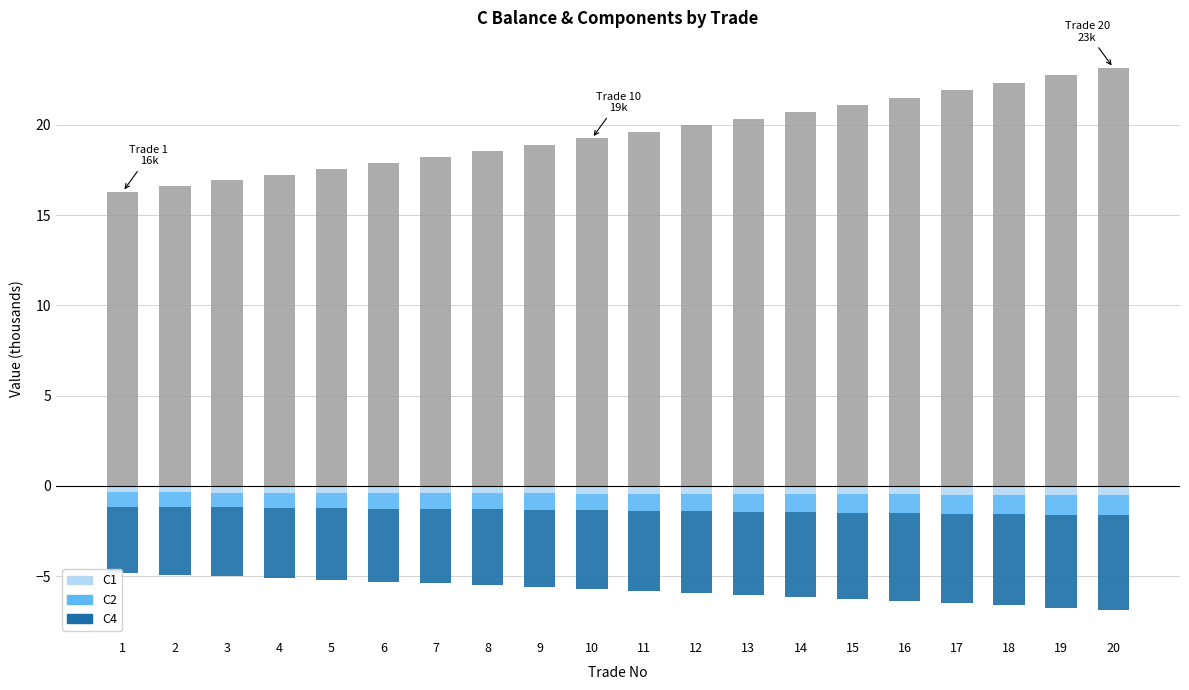

What is the approximate value of C1 at 13?

-0.4